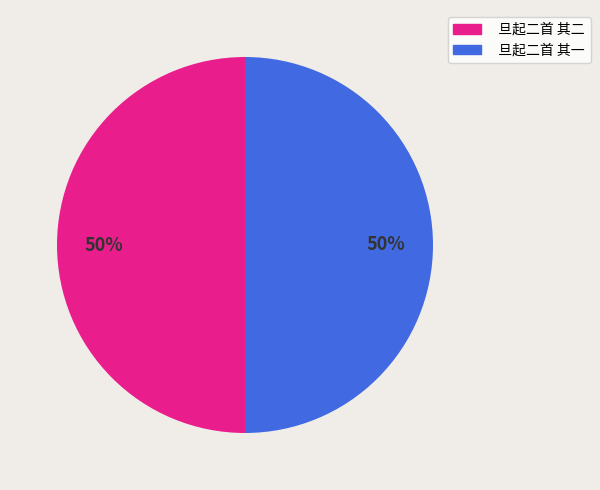

Is the sum of 旦起二首 其一 and 旦起二首 其二 greater than half?

Yes